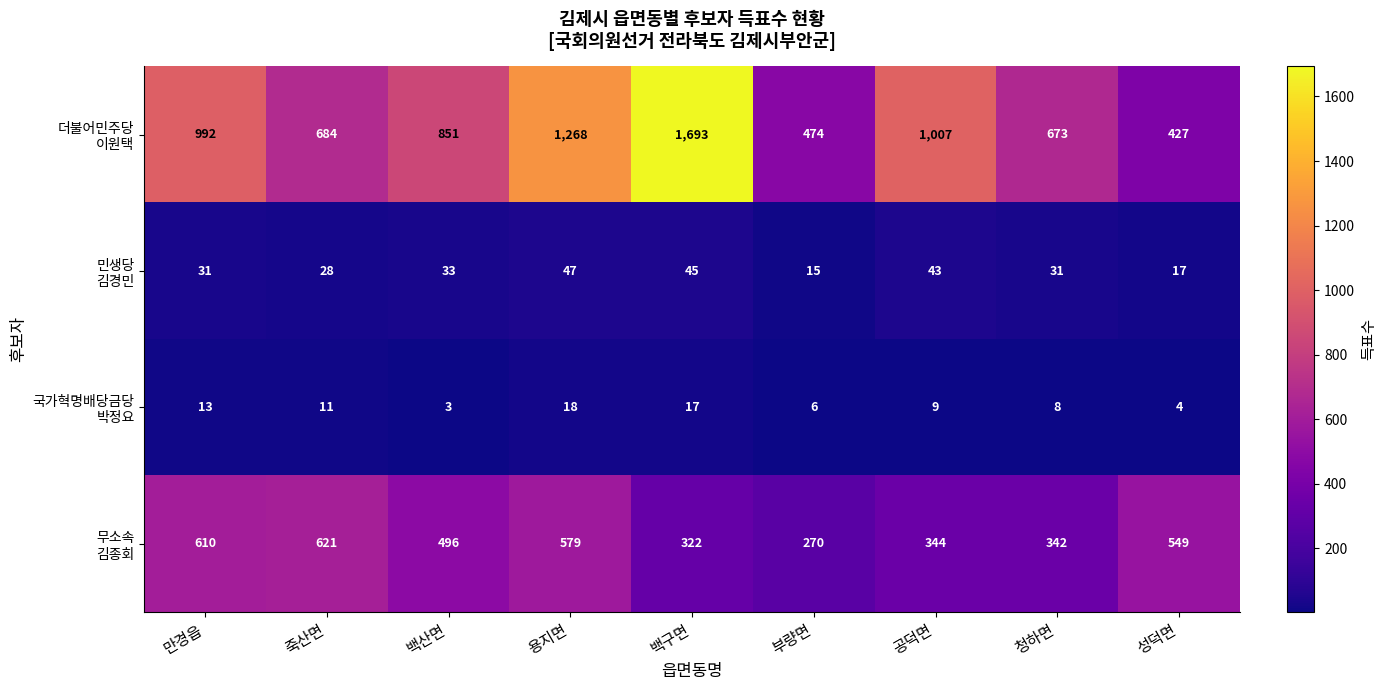

At which category is the sum across all series the highest?

백구면